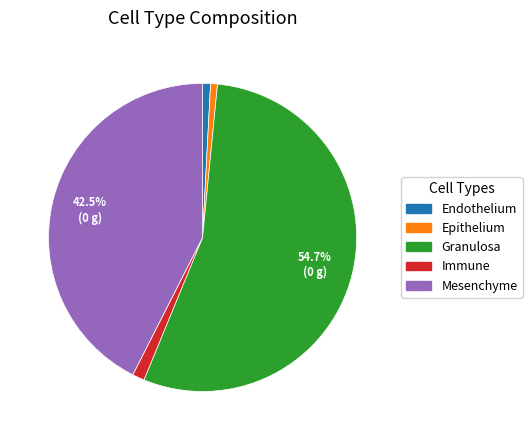

Which category accounts for the majority?

Granulosa